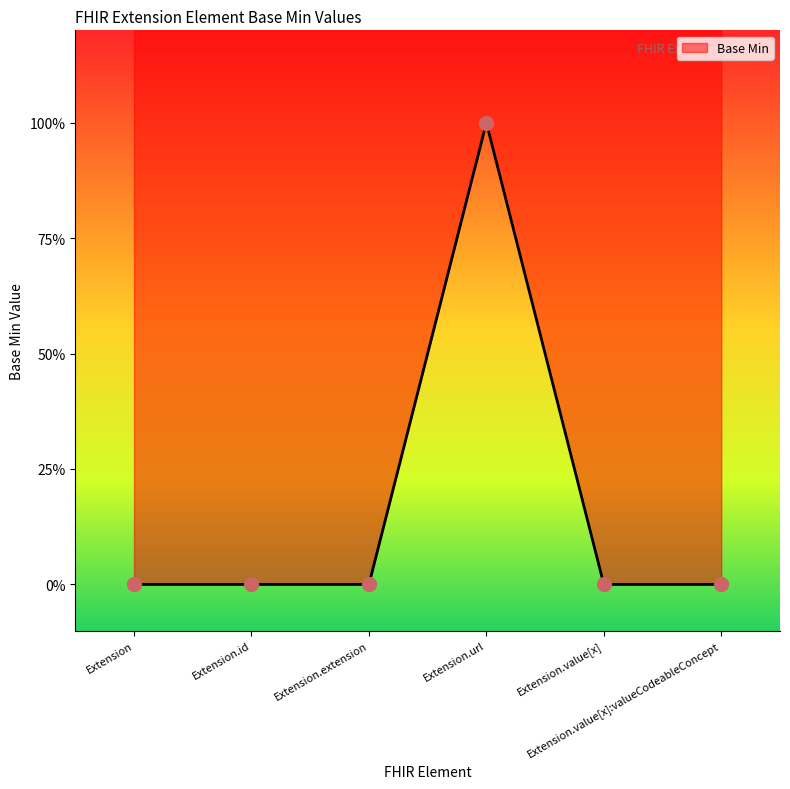

What is the change in value from Extension to Extension.url?

+1